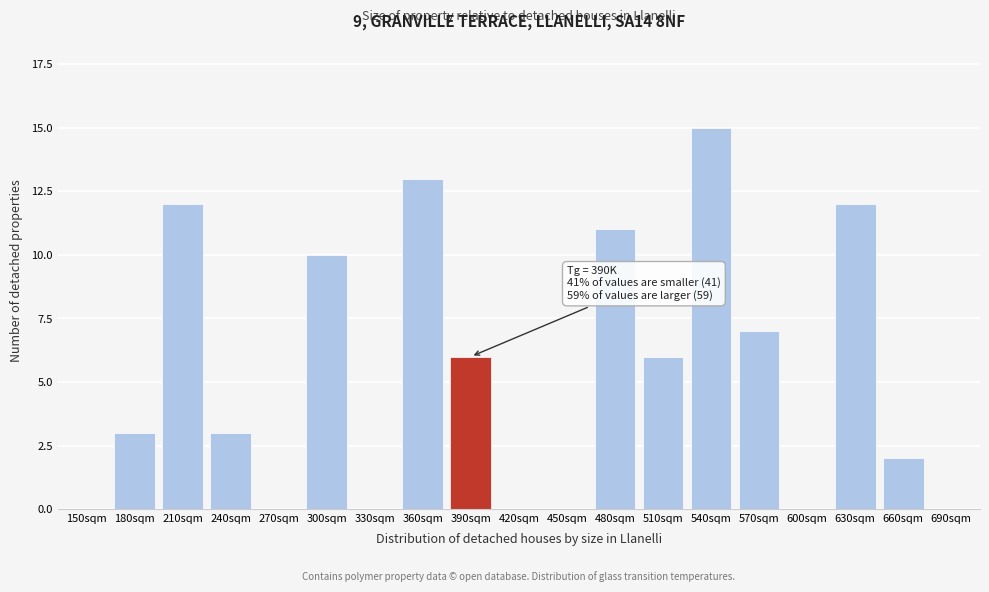

Reading right to left, what are all the values shown in this chart?

690sqm=0	660sqm=2	630sqm=12	600sqm=0	570sqm=7	540sqm=15	510sqm=6	480sqm=11	450sqm=0	420sqm=0	390sqm=6	360sqm=13	330sqm=0	300sqm=10	270sqm=0	240sqm=3	210sqm=12	180sqm=3	150sqm=0